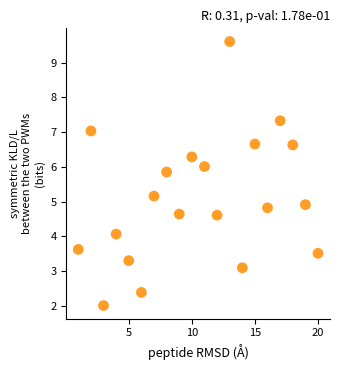

What is the range of Y values (max minus min)?

7.6